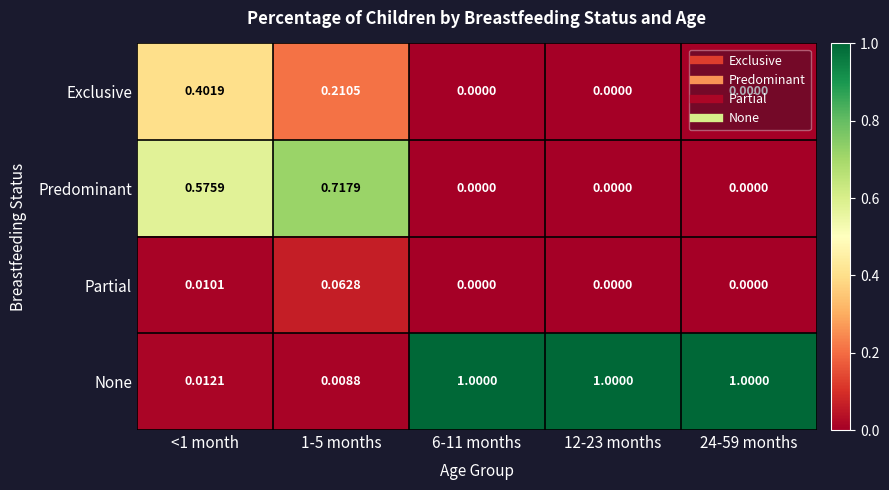

At how many categories does at least one series exceed 0?

5